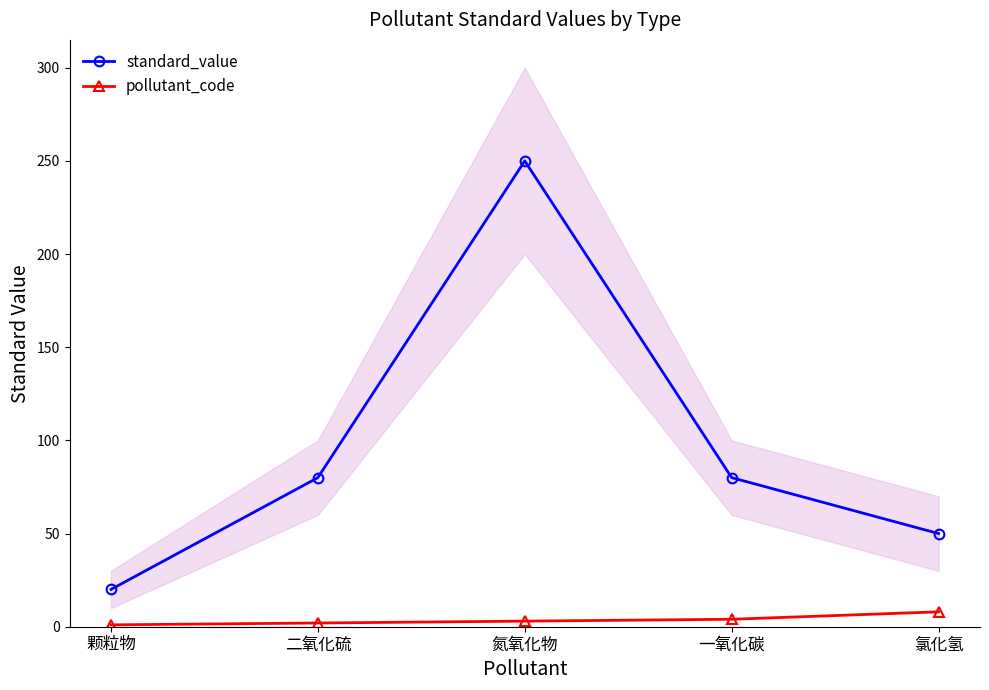

True or false: standard_value and pollutant_code intersect in this chart.

False